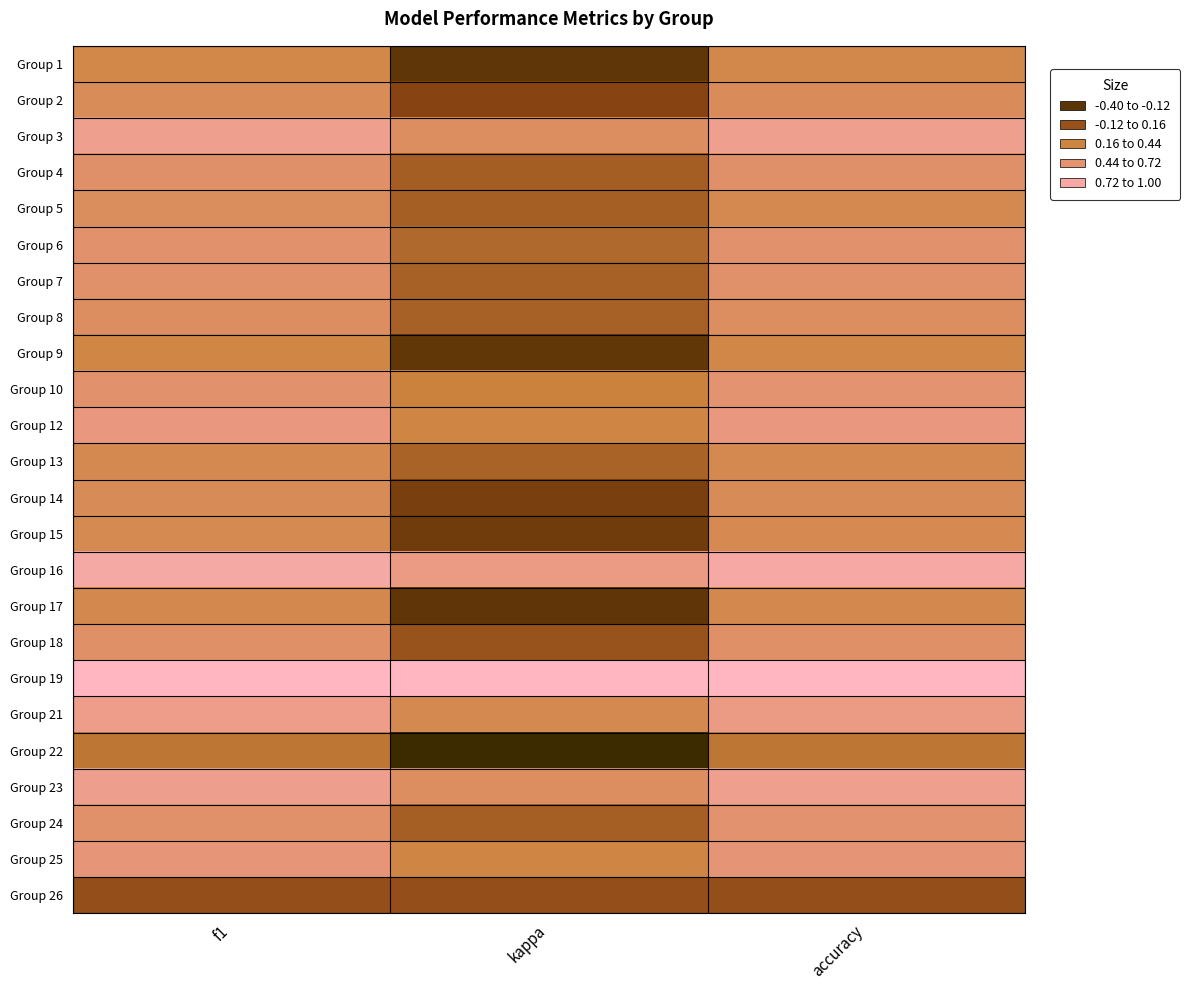

Reading right to left, extract all data points from this chart.

Group 1: accuracy=0.4	kappa=-0.2	f1=0.4
Group 2: accuracy=0.5	kappa=-0.1	f1=0.4
Group 3: accuracy=0.8	kappa=0.5	f1=0.8
Group 4: accuracy=0.5	kappa=0.1	f1=0.5
Group 5: accuracy=0.4	kappa=0.1	f1=0.5
Group 6: accuracy=0.6	kappa=0.2	f1=0.6
Group 7: accuracy=0.6	kappa=0.1	f1=0.6
Group 8: accuracy=0.5	kappa=0.1	f1=0.5
Group 9: accuracy=0.4	kappa=-0.2	f1=0.3
Group 10: accuracy=0.6	kappa=0.3	f1=0.6
Group 12: accuracy=0.7	kappa=0.3	f1=0.7
Group 13: accuracy=0.4	kappa=0.1	f1=0.4
Group 14: accuracy=0.4	kappa=-0.1	f1=0.4
Group 15: accuracy=0.4	kappa=-0.2	f1=0.4
Group 16: accuracy=0.9	kappa=0.7	f1=0.9
Group 17: accuracy=0.4	kappa=-0.2	f1=0.4
Group 18: accuracy=0.5	kappa=0.0	f1=0.5
Group 19: accuracy=1.0	kappa=1.0	f1=1.0
Group 21: accuracy=0.7	kappa=0.4	f1=0.7
Group 22: accuracy=0.2	kappa=-0.4	f1=0.2
Group 23: accuracy=0.8	kappa=0.5	f1=0.7
Group 24: accuracy=0.6	kappa=0.1	f1=0.6
Group 25: accuracy=0.6	kappa=0.3	f1=0.6
Group 26: accuracy=0.0	kappa=0.0	f1=0.0